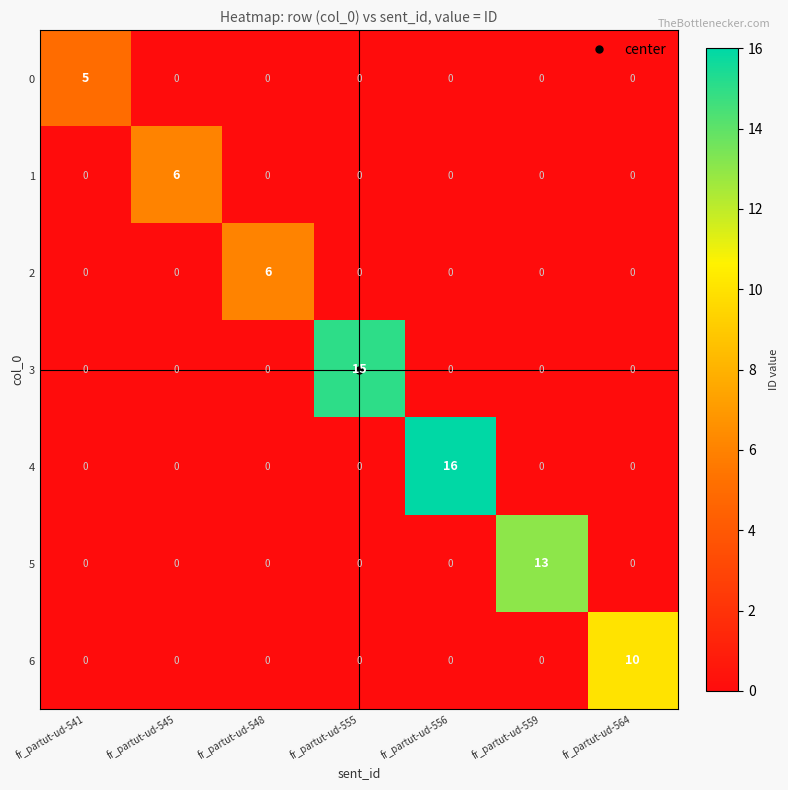

Which series has the largest total across all categories?

4